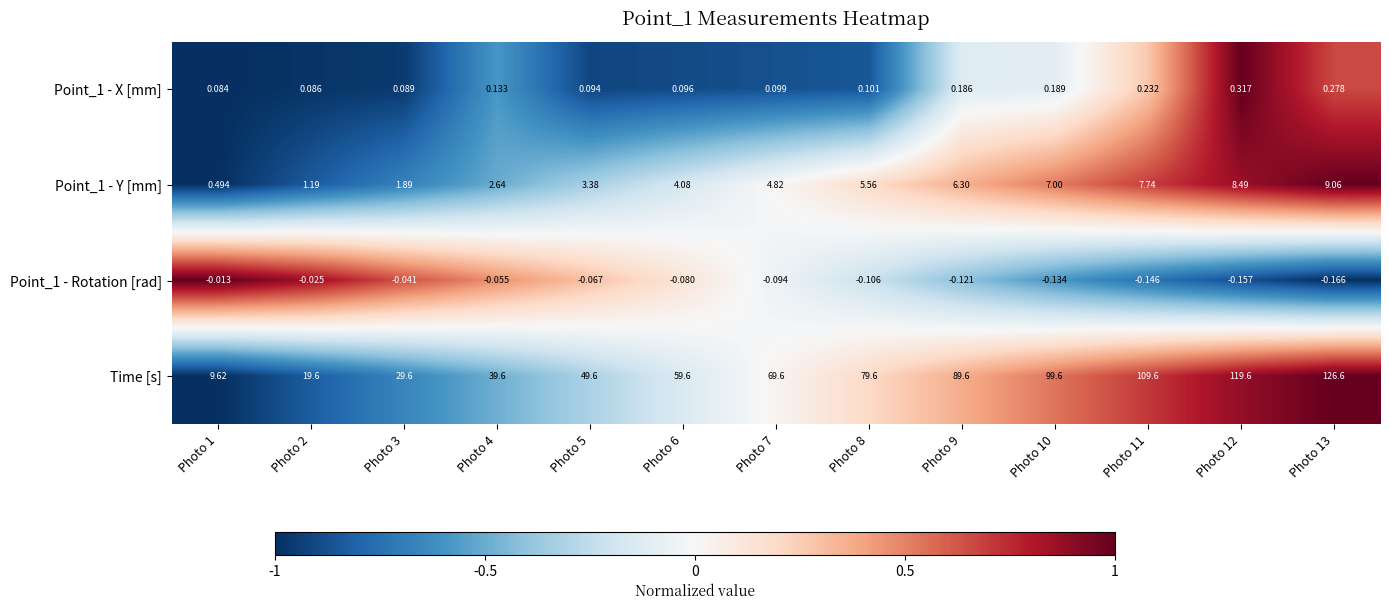

Which series has the largest total across all categories?

Time [s]